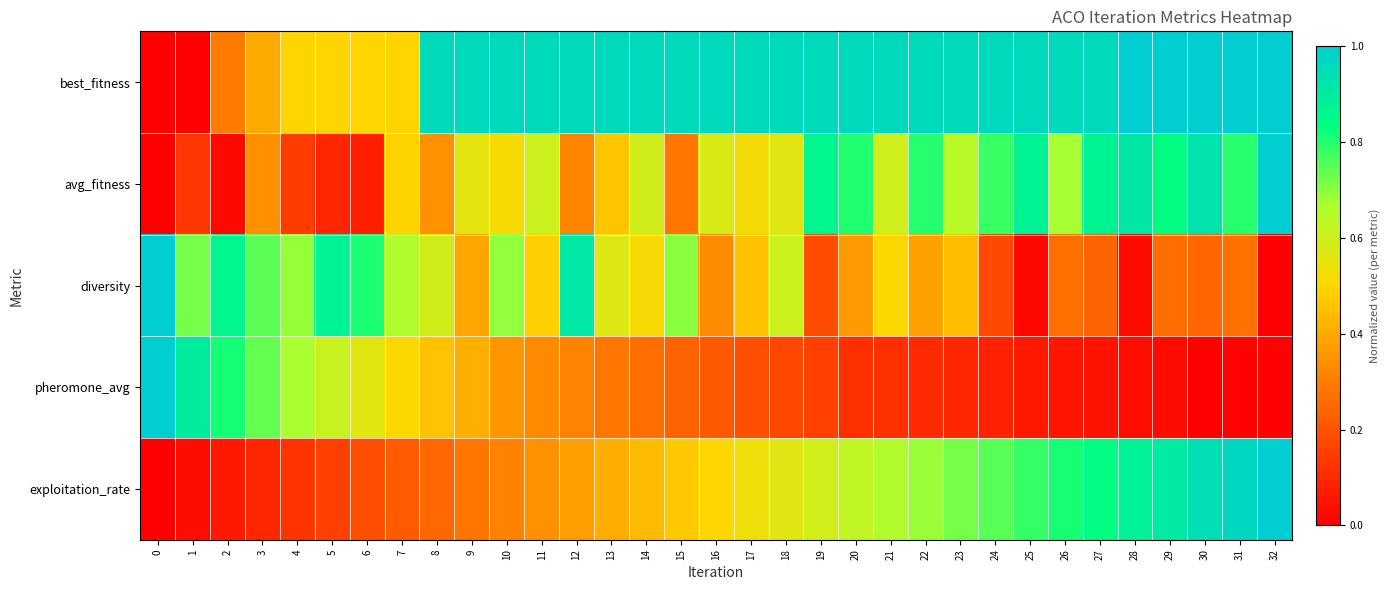

Reading left to right, extract all data points from this chart.

best_fitness: 0=0.0	1=0.0	2=0.3	3=0.4	4=0.5	5=0.5	6=0.5	7=0.5	8=1.0	9=1.0	10=1.0	11=1.0	12=1.0	13=1.0	14=1.0	15=1.0	16=1.0	17=1.0	18=1.0	19=1.0	20=1.0	21=1.0	22=1.0	23=1.0	24=1.0	25=1.0	26=1.0	27=1.0	28=1.0	29=1.0	30=1.0	31=1.0	32=1.0
avg_fitness: 0=0.0	1=0.1	2=0.0	3=0.3	4=0.1	5=0.1	6=0.1	7=0.5	8=0.3	9=0.6	10=0.5	11=0.6	12=0.3	13=0.5	14=0.6	15=0.3	16=0.6	17=0.5	18=0.6	19=0.9	20=0.8	21=0.6	22=0.8	23=0.6	24=0.8	25=0.9	26=0.7	27=0.9	28=0.9	29=0.8	30=0.9	31=0.8	32=1.0
diversity: 0=1.0	1=0.7	2=0.9	3=0.7	4=0.7	5=0.9	6=0.8	7=0.7	8=0.6	9=0.4	10=0.7	11=0.5	12=0.9	13=0.6	14=0.5	15=0.7	16=0.3	17=0.5	18=0.6	19=0.2	20=0.4	21=0.5	22=0.4	23=0.4	24=0.2	25=0.0	26=0.3	27=0.2	28=0.0	29=0.3	30=0.2	31=0.3	32=0.0
pheromone_avg: 0=1.0	1=0.9	2=0.8	3=0.7	4=0.7	5=0.6	6=0.6	7=0.5	8=0.5	9=0.4	10=0.4	11=0.3	12=0.3	13=0.3	14=0.3	15=0.2	16=0.2	17=0.2	18=0.2	19=0.2	20=0.1	21=0.1	22=0.1	23=0.1	24=0.1	25=0.1	26=0.1	27=0.0	28=0.0	29=0.0	30=0.0	31=0.0	32=0.0
exploitation_rate: 0=0.0	1=0.0	2=0.1	3=0.1	4=0.1	5=0.2	6=0.2	7=0.2	8=0.3	9=0.3	10=0.3	11=0.3	12=0.4	13=0.4	14=0.4	15=0.5	16=0.5	17=0.5	18=0.6	19=0.6	20=0.6	21=0.7	22=0.7	23=0.7	24=0.7	25=0.8	26=0.8	27=0.8	28=0.9	29=0.9	30=0.9	31=1.0	32=1.0